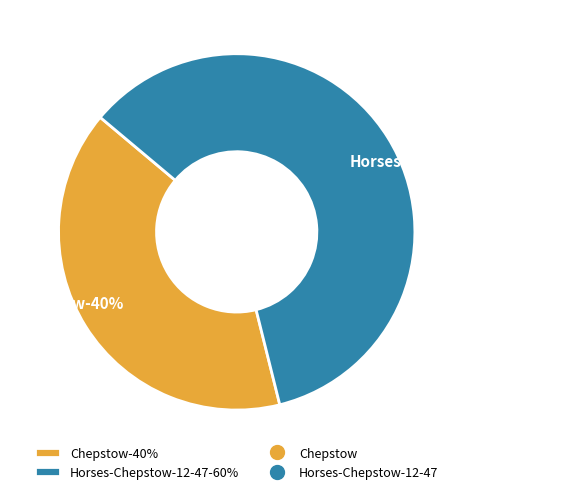

What percentage is the Horses-Chepstow-12-47 slice, to the nearest percent?

60%